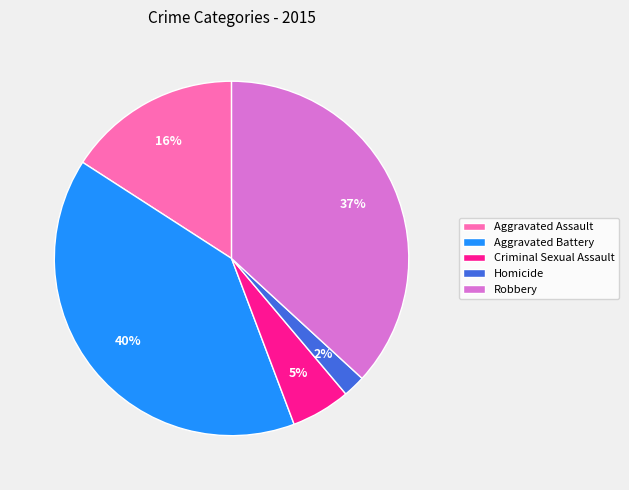

To the nearest percent, what is the combined percentage of Robbery and Aggravated Assault?

53%